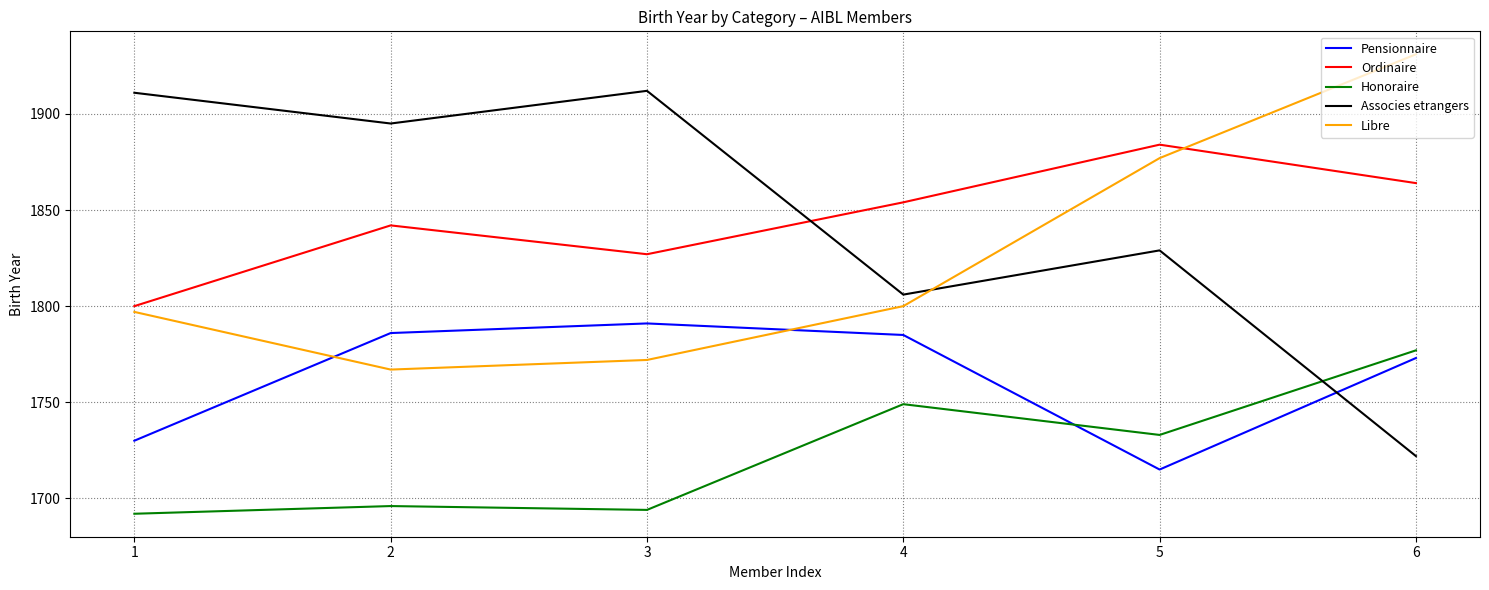

How many categories are shown in the chart?

6